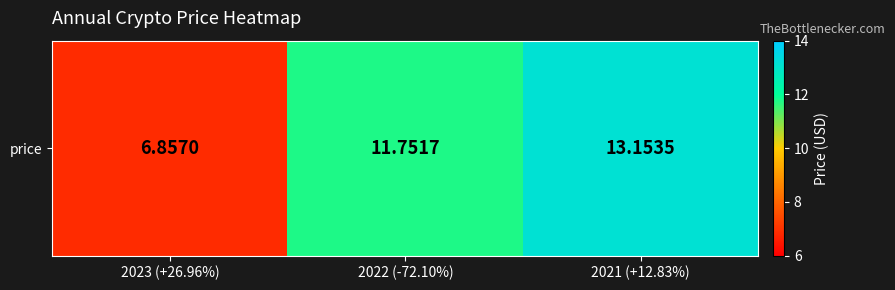

What is the difference between the values at 2021 (+12.83%) and 2022 (-72.10%)?

1.4